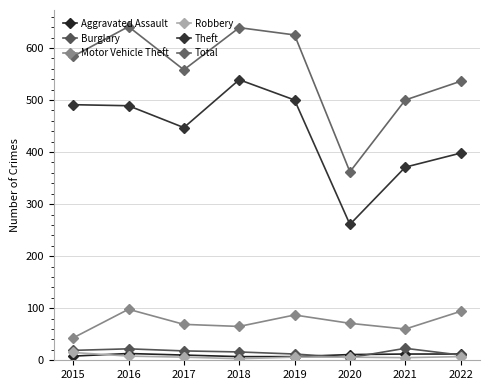

True or false: Aggravated Assault has a value of 4 at 2015.

False